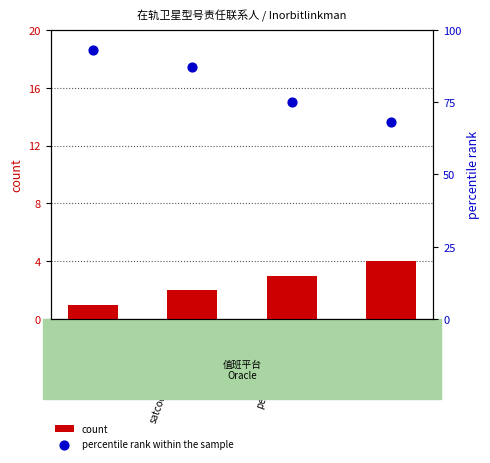

What are all the series names shown in the legend?

count, percentile rank within the sample